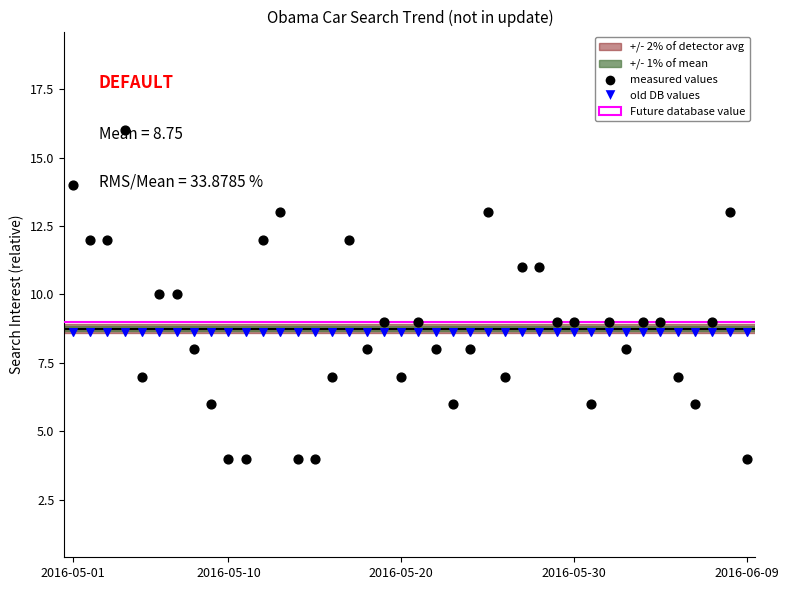

Which has a higher value, 2016-05-04 or 2016-06-07?

2016-05-04